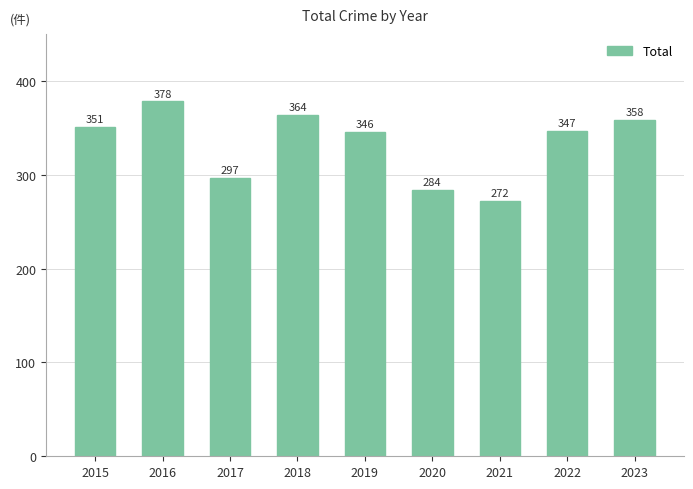

What is the change in value from 2016 to 2020?

-94